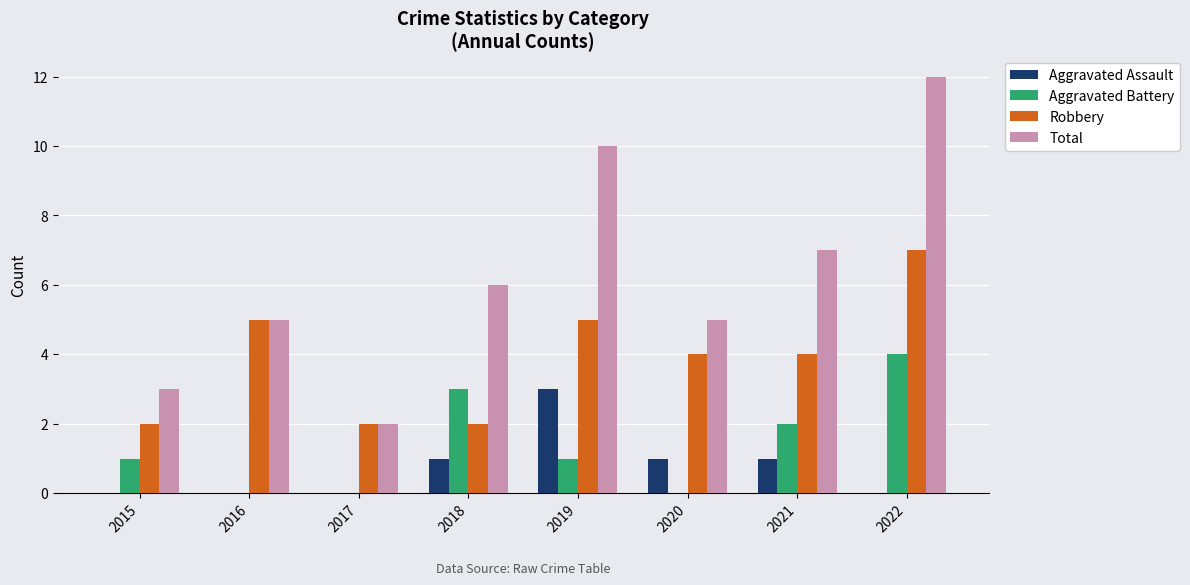

Count the number of data series in this chart.

4